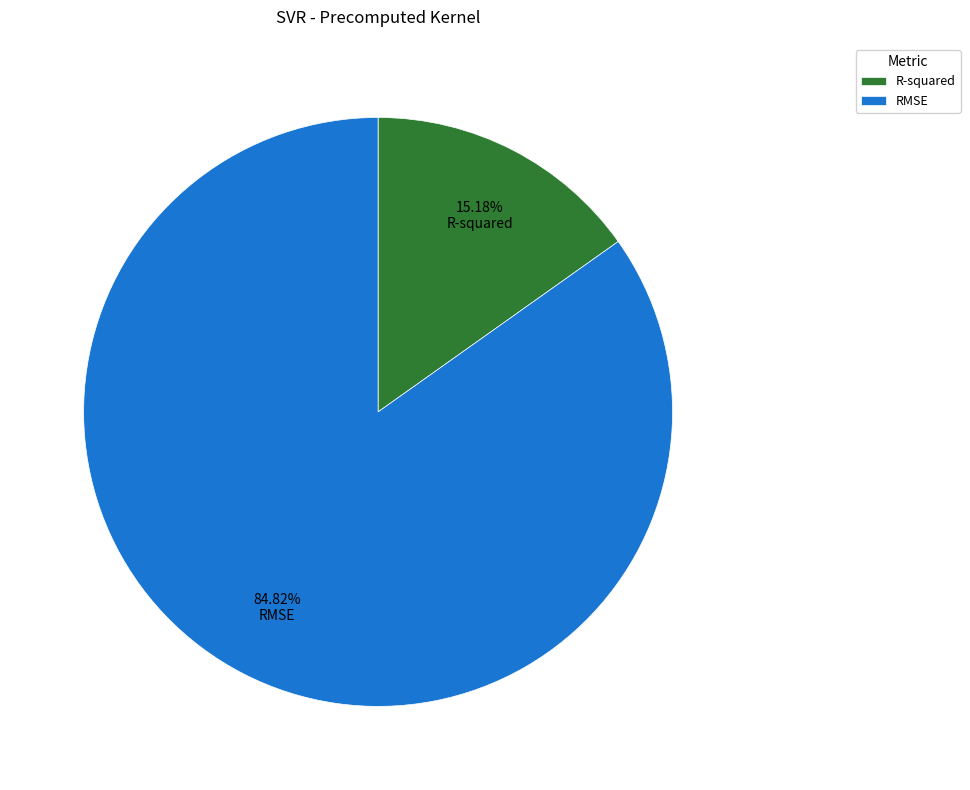

What percentage is NOT represented by RMSE?

15.2%